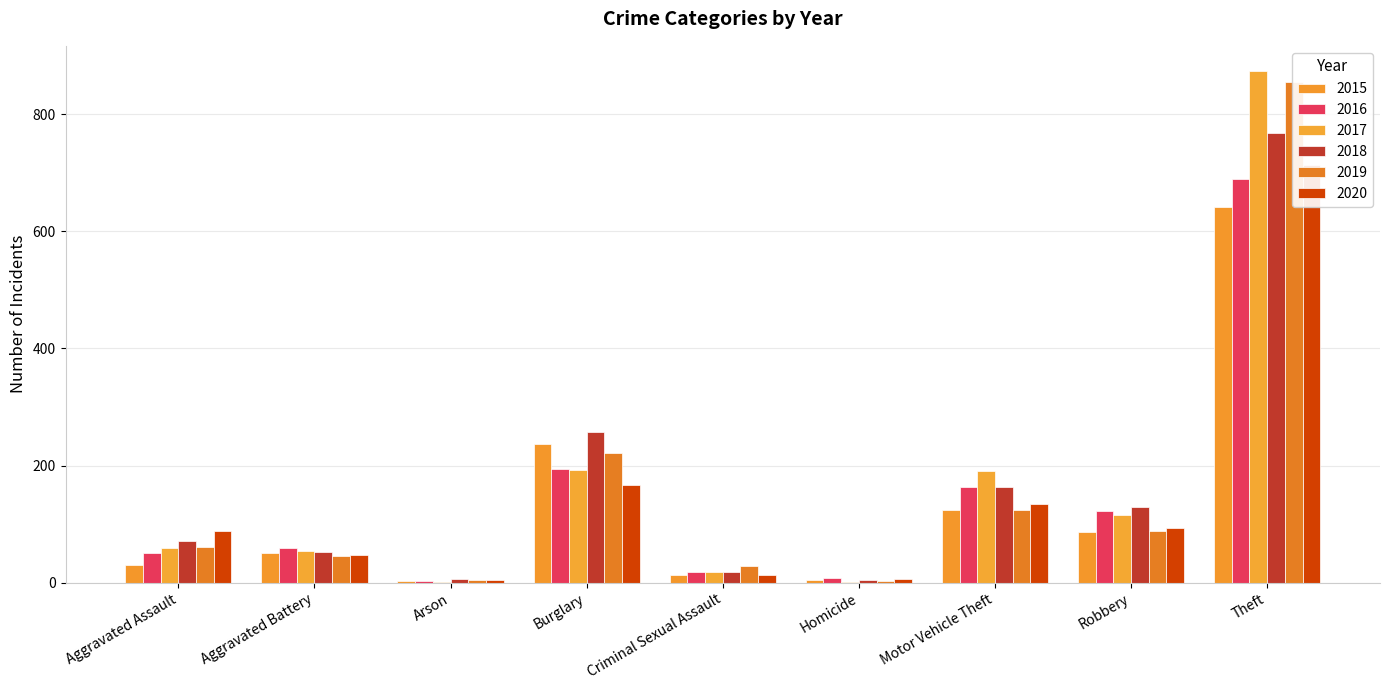

How many bars are there in each group?

6